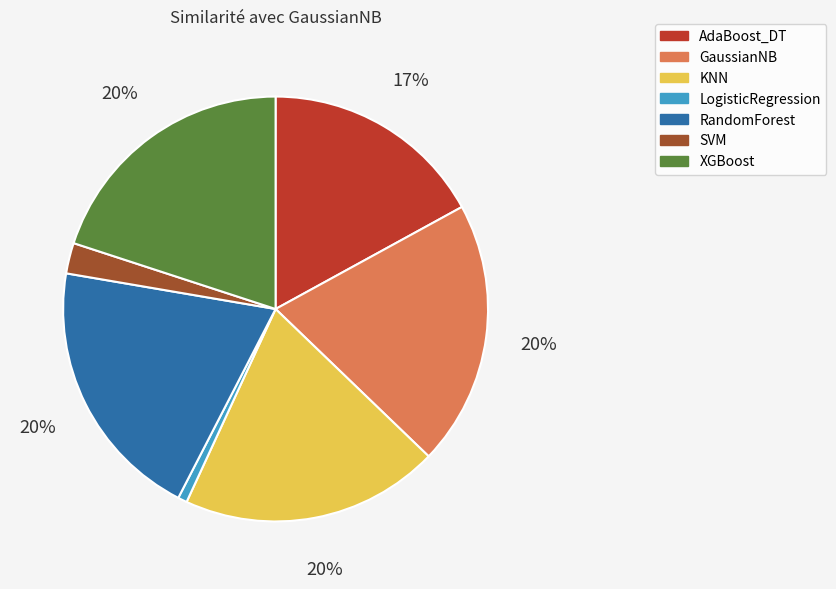

The SVM slice represents 8% of the pie. True or false?

False